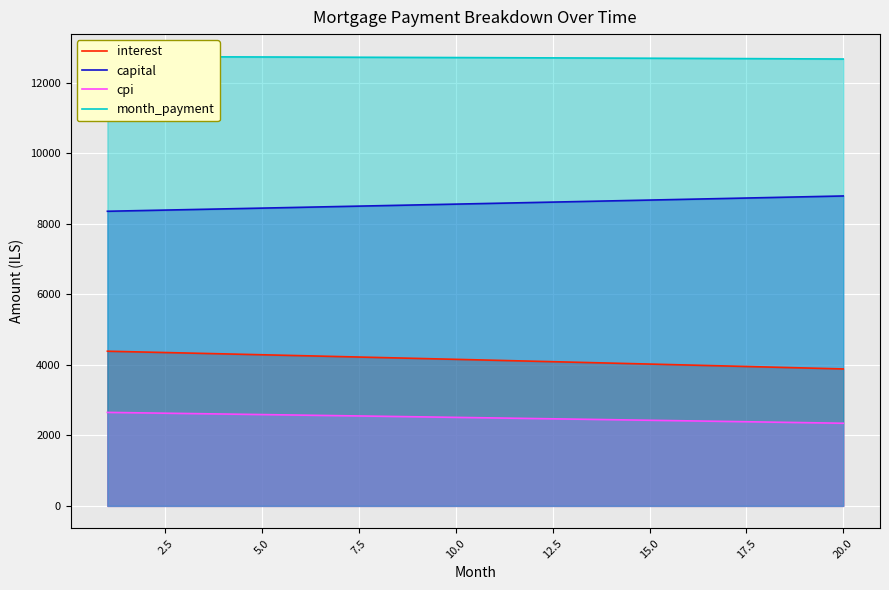

How many series are shown in this chart?

4